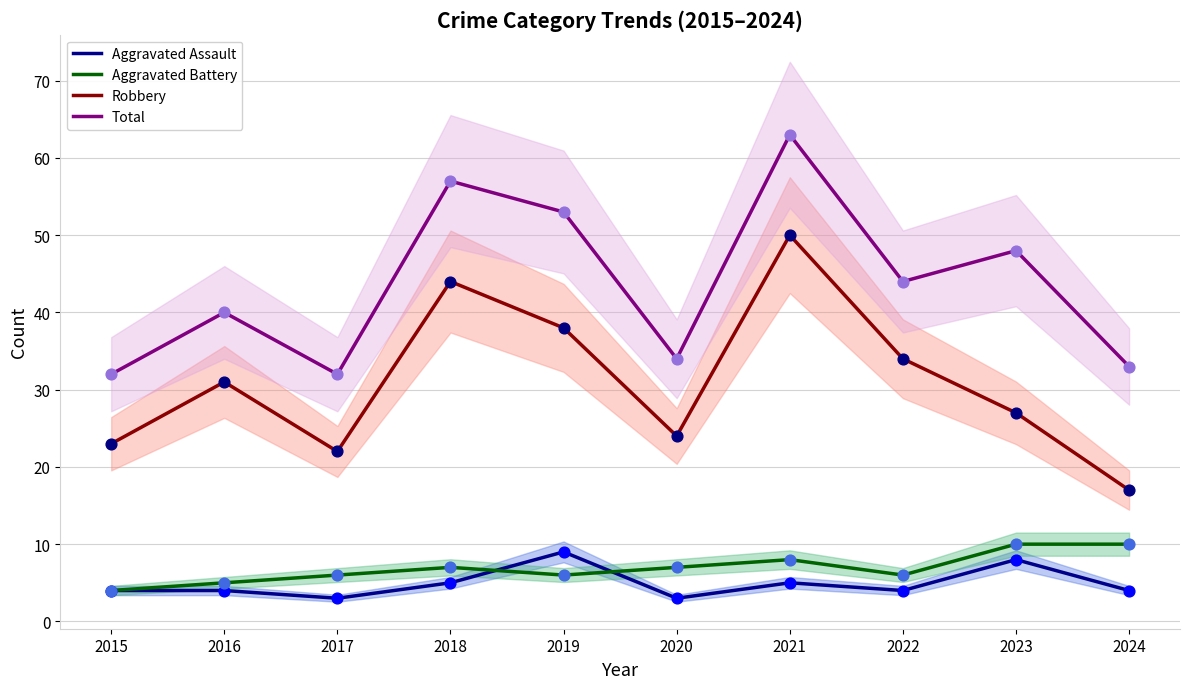

What are all the series names shown in the legend?

Aggravated Assault, Aggravated Battery, Robbery, Total